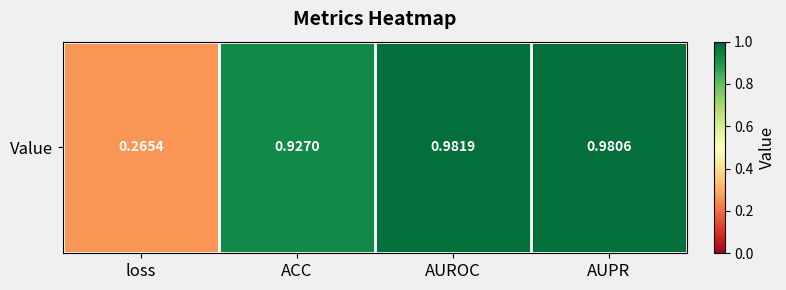

Rank the categories by value from lowest to highest.

loss, ACC, AUPR, AUROC